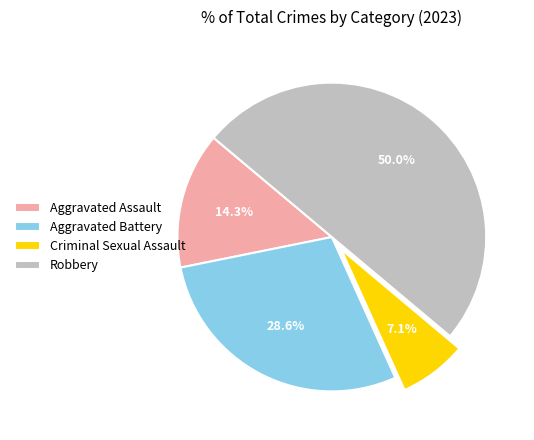

Combined, do Criminal Sexual Assault and Aggravated Assault account for over 50%?

No